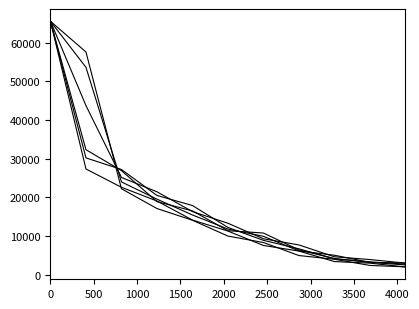

What is the label of the 4th point from the left?

1500